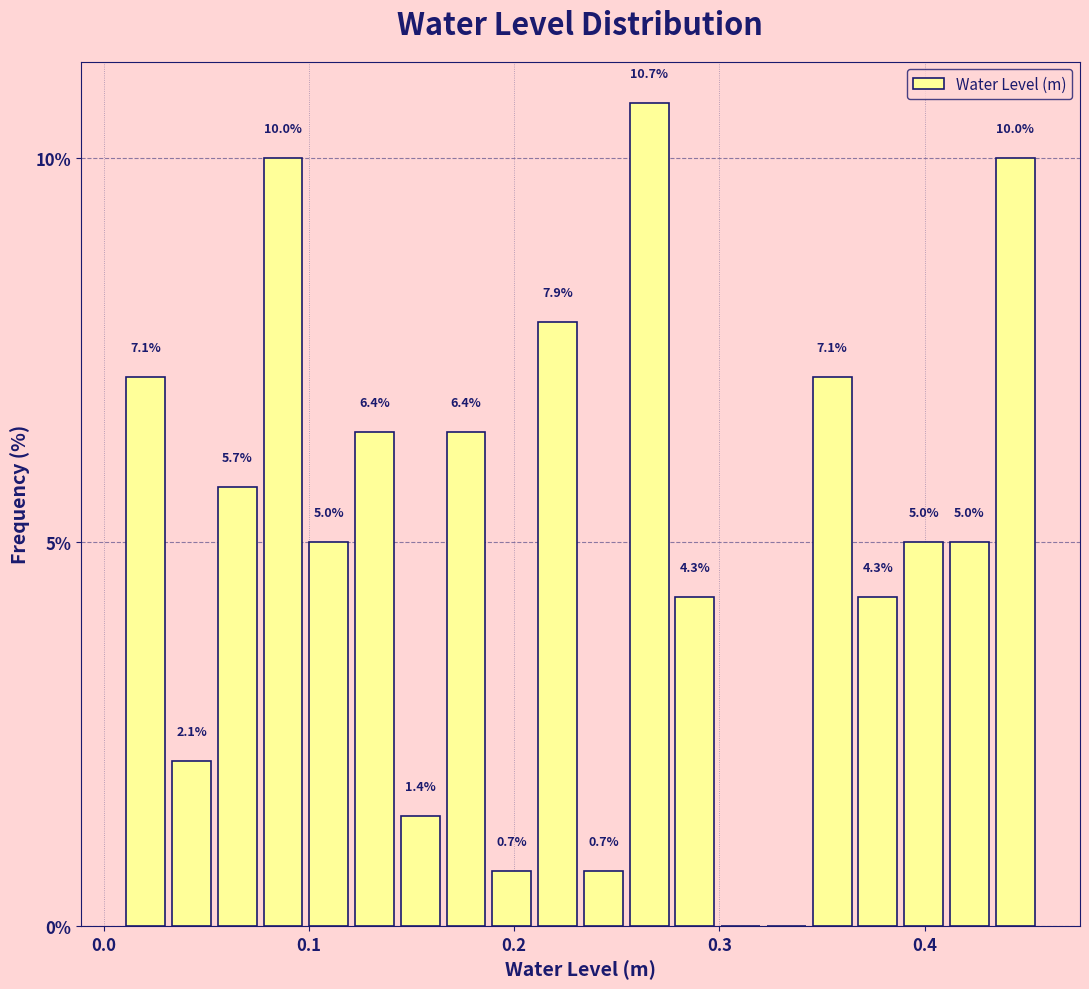

Around what value on the x-axis is the tallest bar? Give the approximate position of its centre, as read against the axis.

0.27